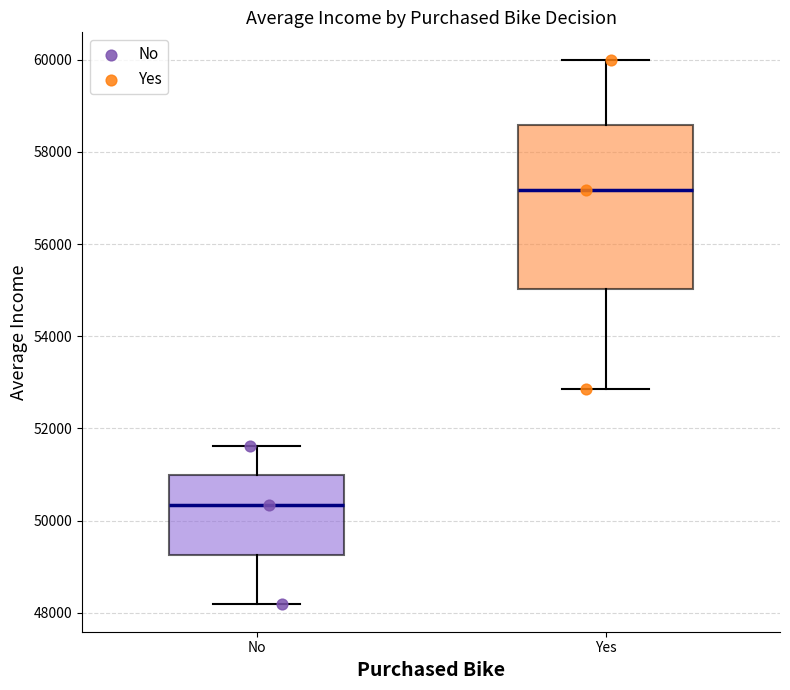

Where does the median line of the box for No sit on the y-axis? The values are not printed on the chart, so give them approximately, as read against the axis.

50400